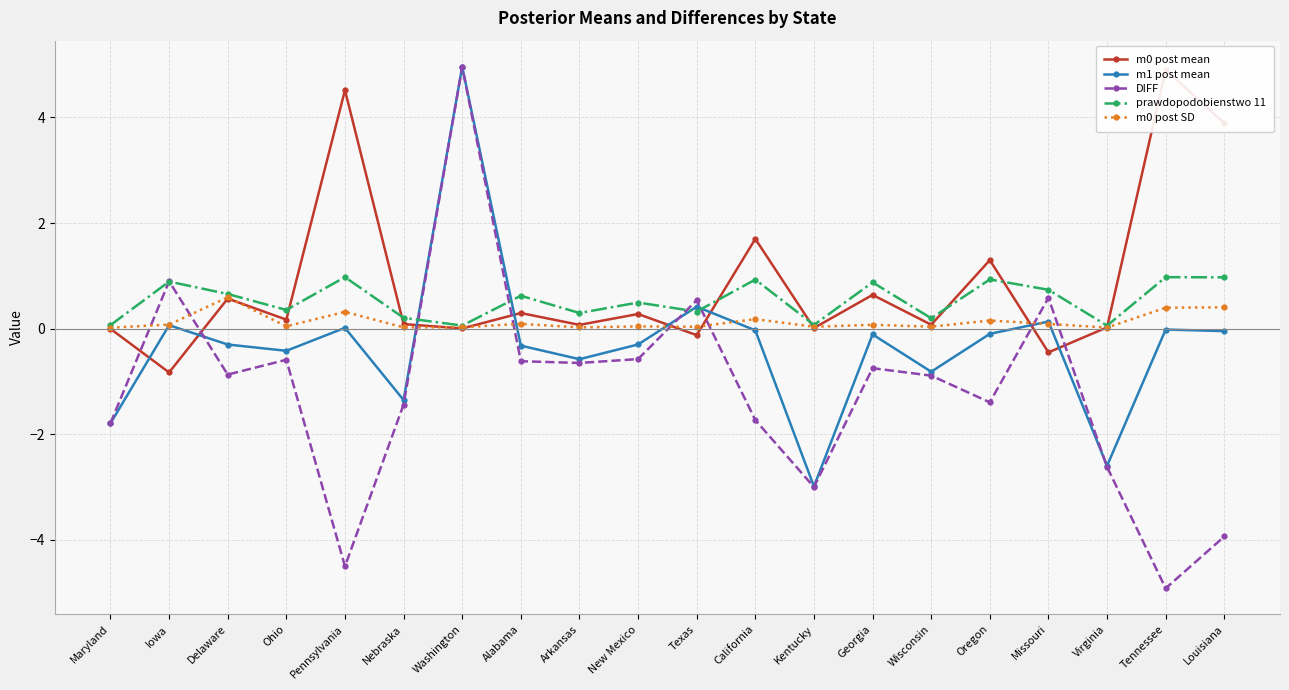

At California, list the series in order from largest to smallest.

m0 post mean, prawdopodobienstwo 11, m0 post SD, m1 post mean, DIFF